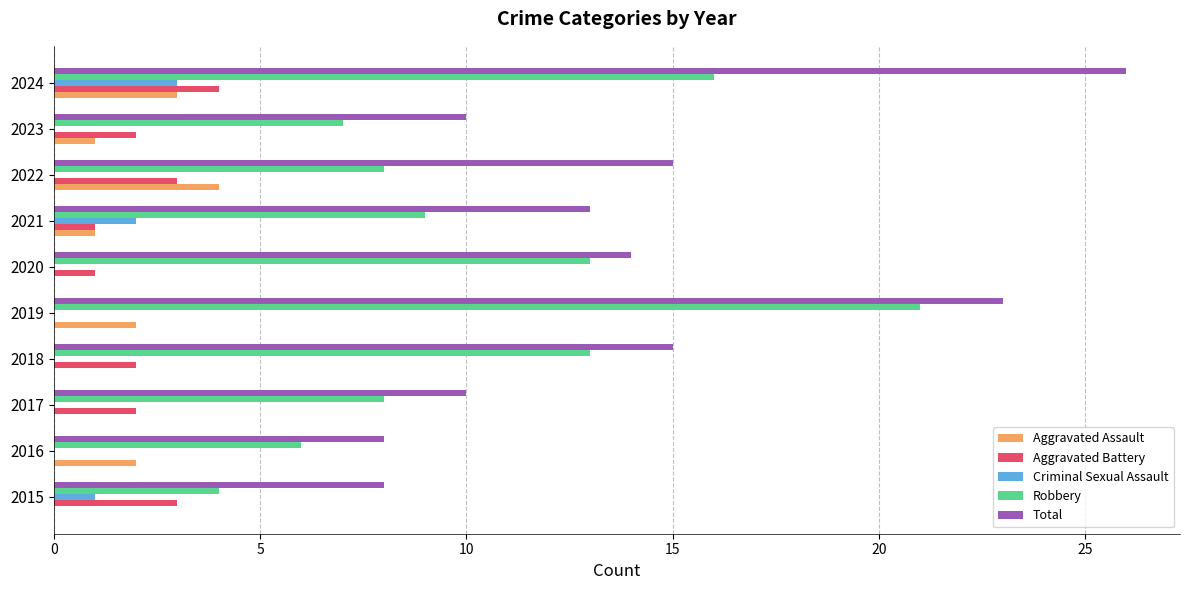

Between 2016 and 2021, which series saw the biggest shift?

Total